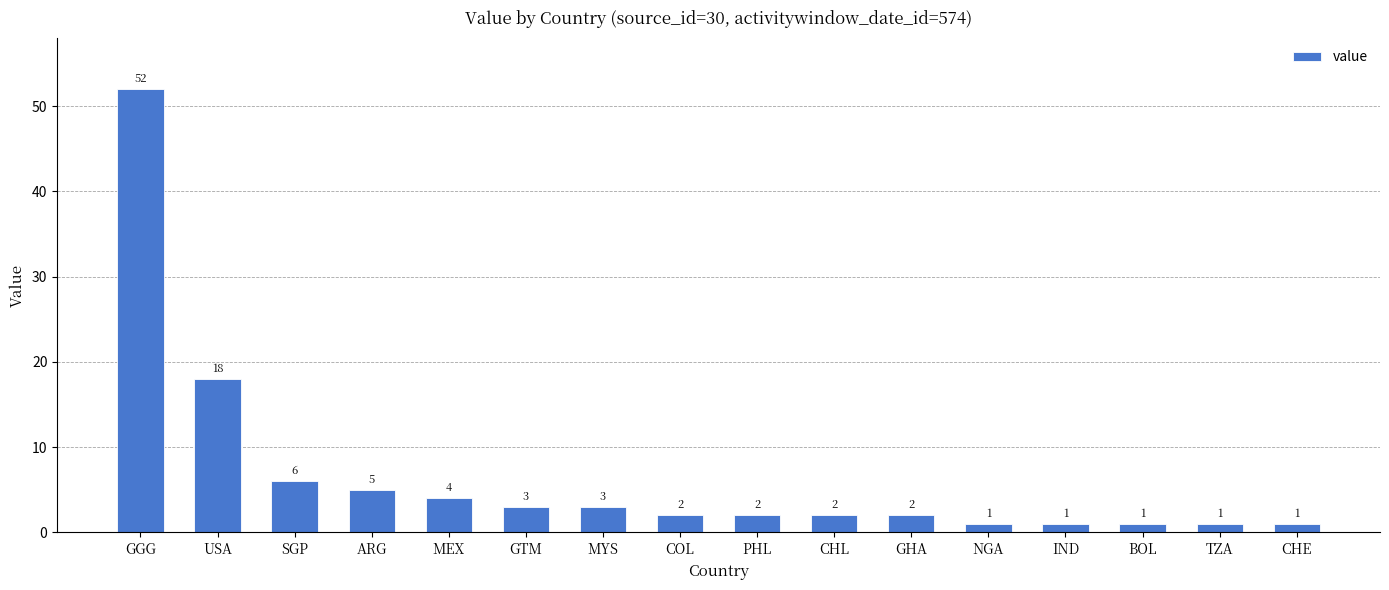

Reading left to right, extract all data points from this chart.

52	18	6	5	4	3	3	2	2	2	2	1	1	1	1	1